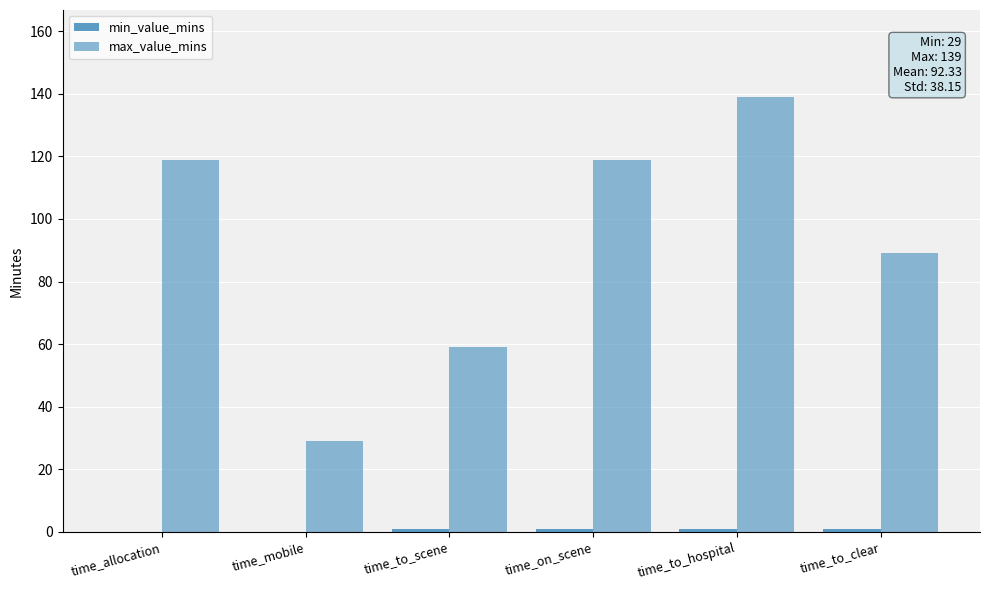

Does the chart contain stacked bars?

No